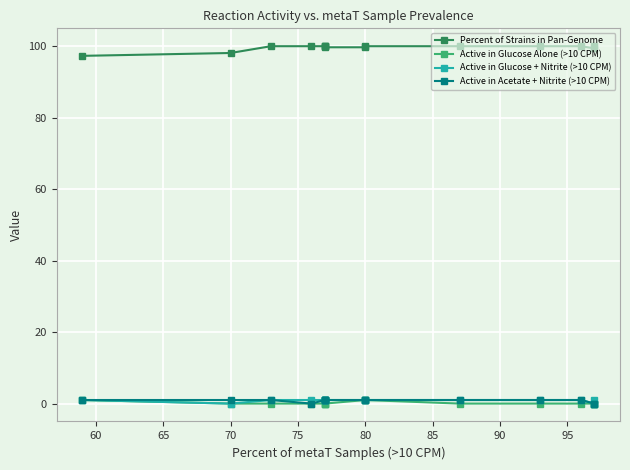

True or false: Active in Glucose + Nitrite (>10 CPM) and Active in Glucose Alone (>10 CPM) cross at least once.

False